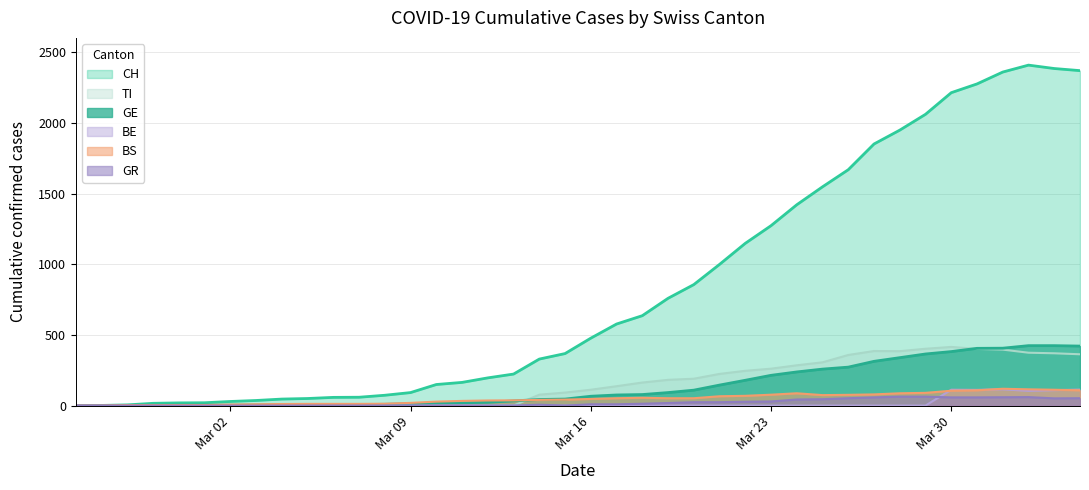

Which series has the largest total across all categories?

CH